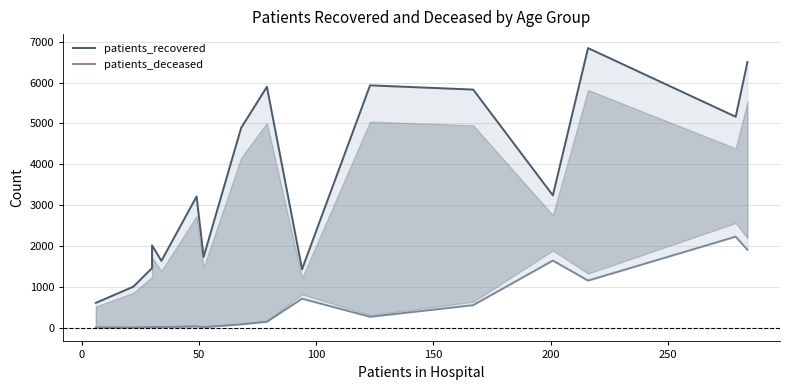

Reading left to right, extract all data points from this chart.

patients_recovered: 604	1000	1457	2013	1634	3212	1731	4892	5899	1429	5935	5831	3239	6848	5165	6504
patients_deceased: 3	2	11	15	10	28	10	78	142	707	263	548	1641	1150	2227	1907